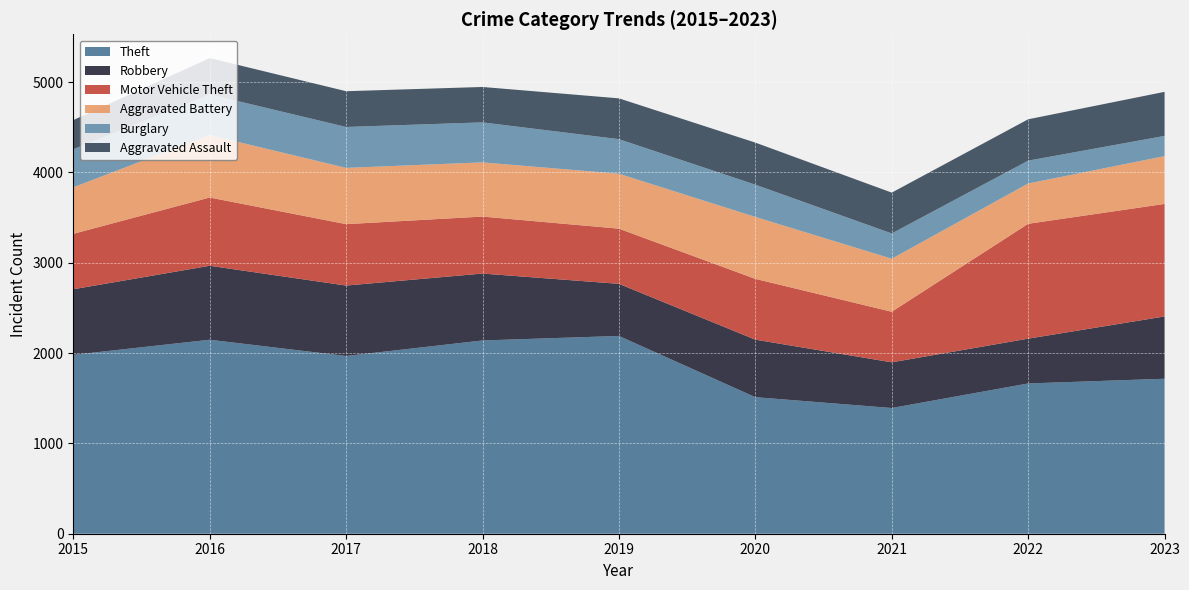

Reading left to right, extract all data points from this chart.

Theft: 2015=1981	2016=2148	2017=1968	2018=2140	2019=2190	2020=1512	2021=1392	2022=1664	2023=1716
Robbery: 2015=726	2016=819	2017=780	2018=741	2019=577	2020=637	2021=506	2022=496	2023=690
Motor Vehicle Theft: 2015=614	2016=756	2017=680	2018=631	2019=611	2020=673	2021=560	2022=1272	2023=1246
Aggravated Battery: 2015=515	2016=691	2017=623	2018=600	2019=608	2020=686	2021=587	2022=446	2023=529
Burglary: 2015=421	2016=451	2017=453	2018=443	2019=383	2020=357	2021=280	2022=253	2023=224
Aggravated Assault: 2015=323	2016=402	2017=396	2018=392	2019=452	2020=466	2021=452	2022=458	2023=488